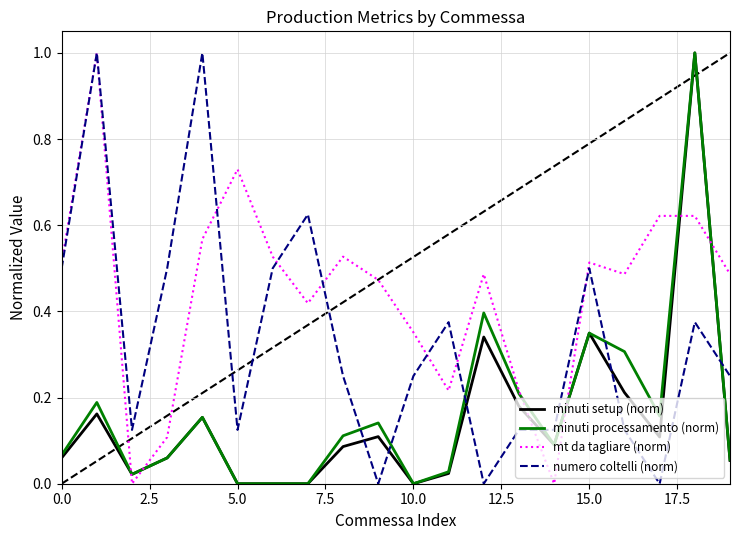

What is the highest value of the minuti setup (norm) series?

1.0